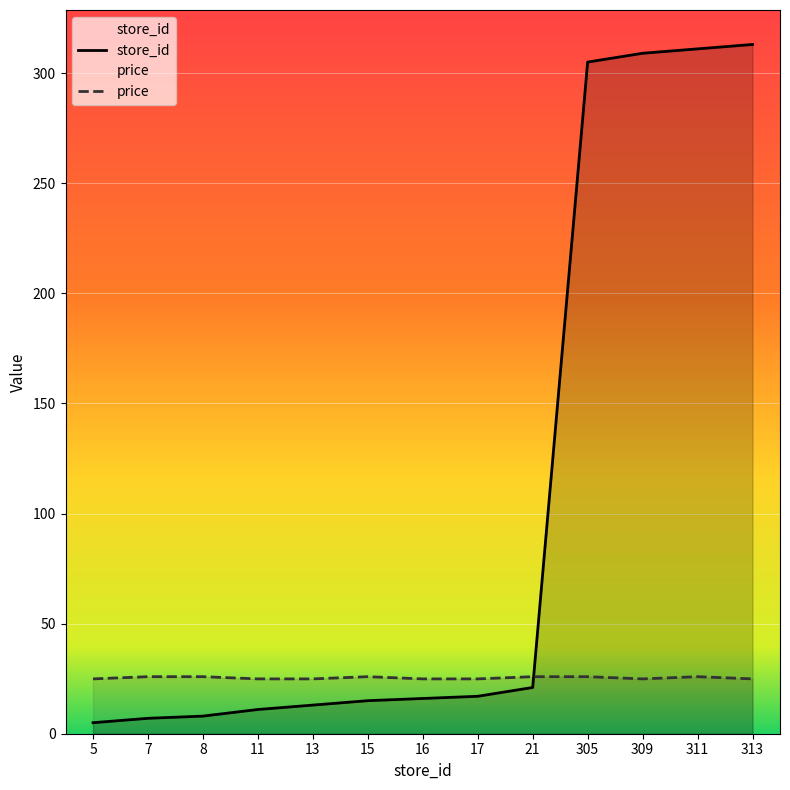

Reading left to right, list all the values displayed in this chart.

store_id: 5=5.0	7=7.0	8=8.0	11=11.0	13=13.0	15=15.0	16=16.0	17=17.0	21=21.0	305=305.0	309=309.0	311=311.0	313=313.0
price: 5=24.9	7=25.9	8=25.9	11=24.9	13=24.9	15=25.9	16=24.9	17=24.9	21=25.9	305=25.9	309=24.9	311=25.9	313=24.9